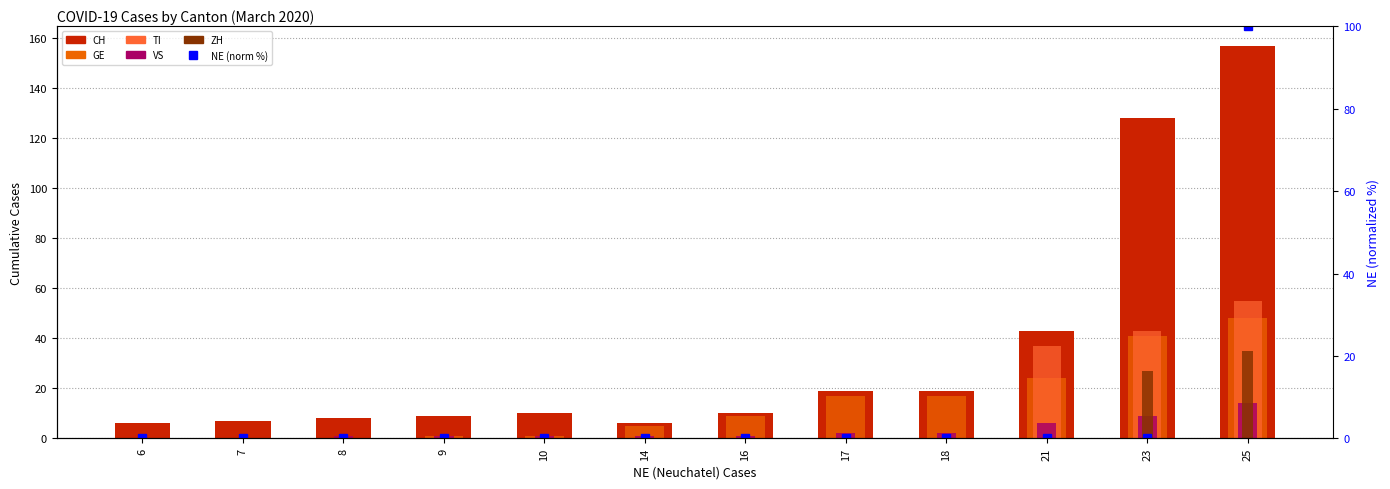

Which category has the lowest value across all series?

6